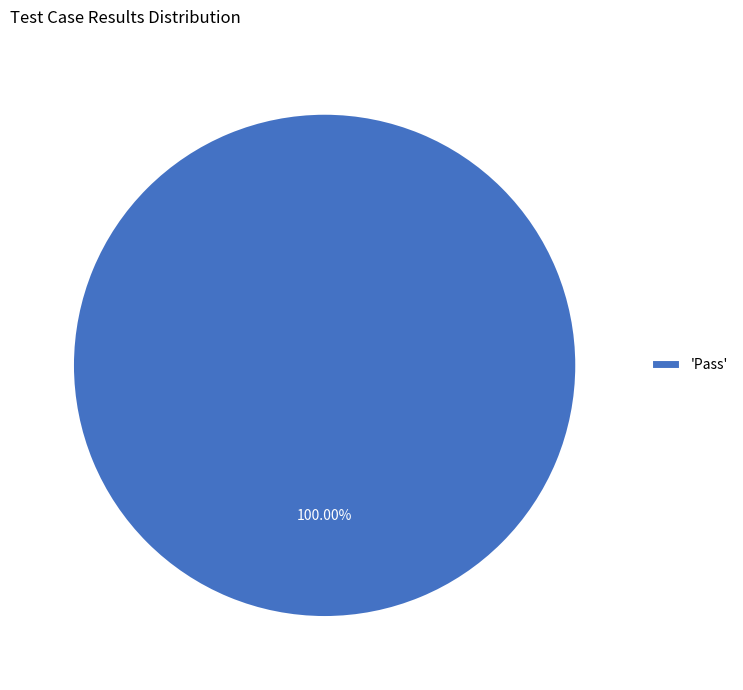

Rank the categories by value from lowest to highest.

'Pass'